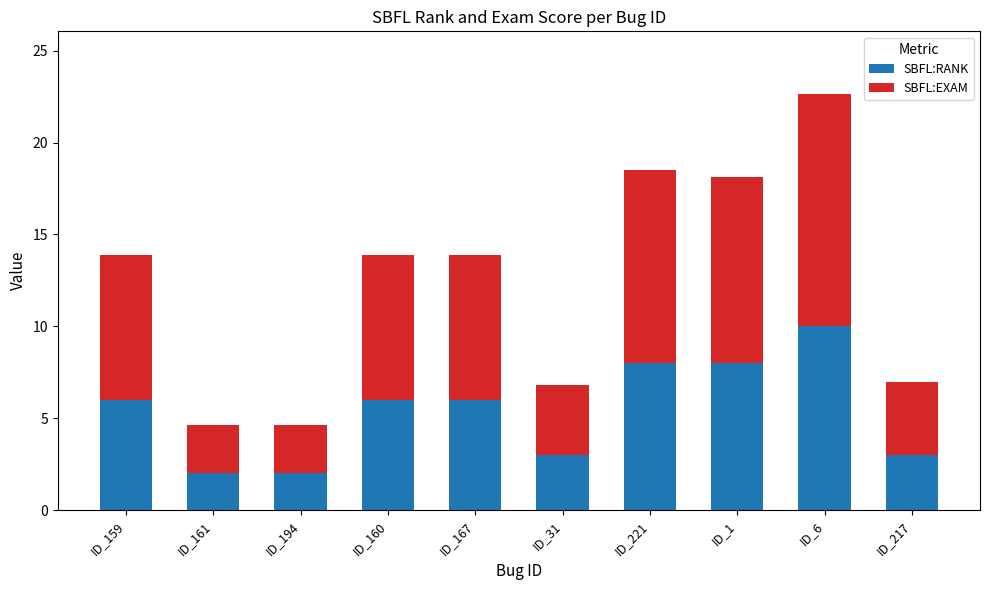

What is the sum of all SBFL:RANK values?

54.0